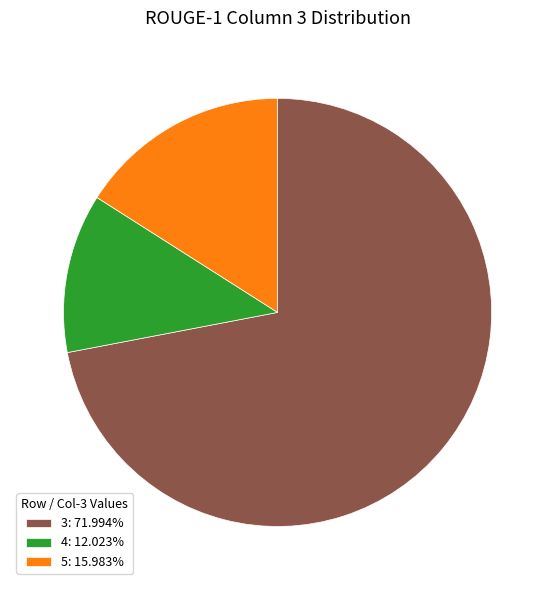

Is there any slice that represents more than half of the pie?

Yes